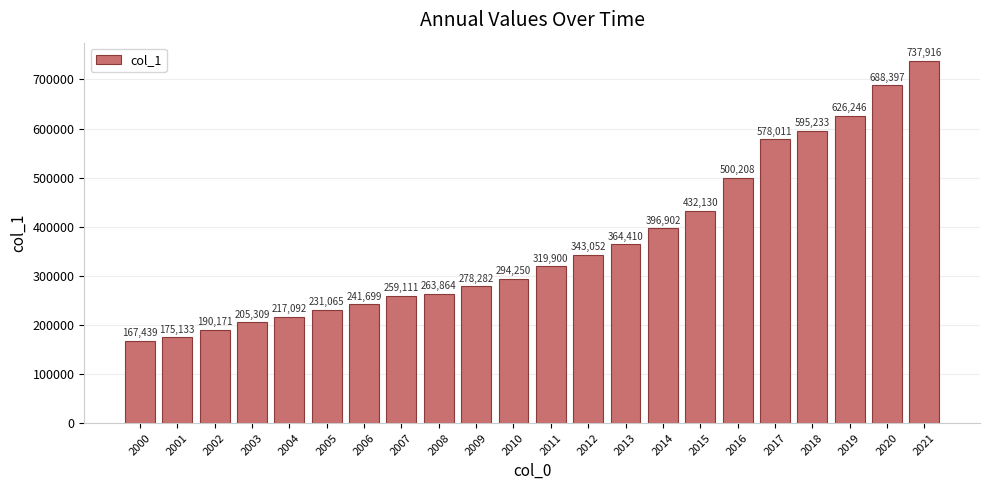

What is the value of the 15th bar from the left?

396902